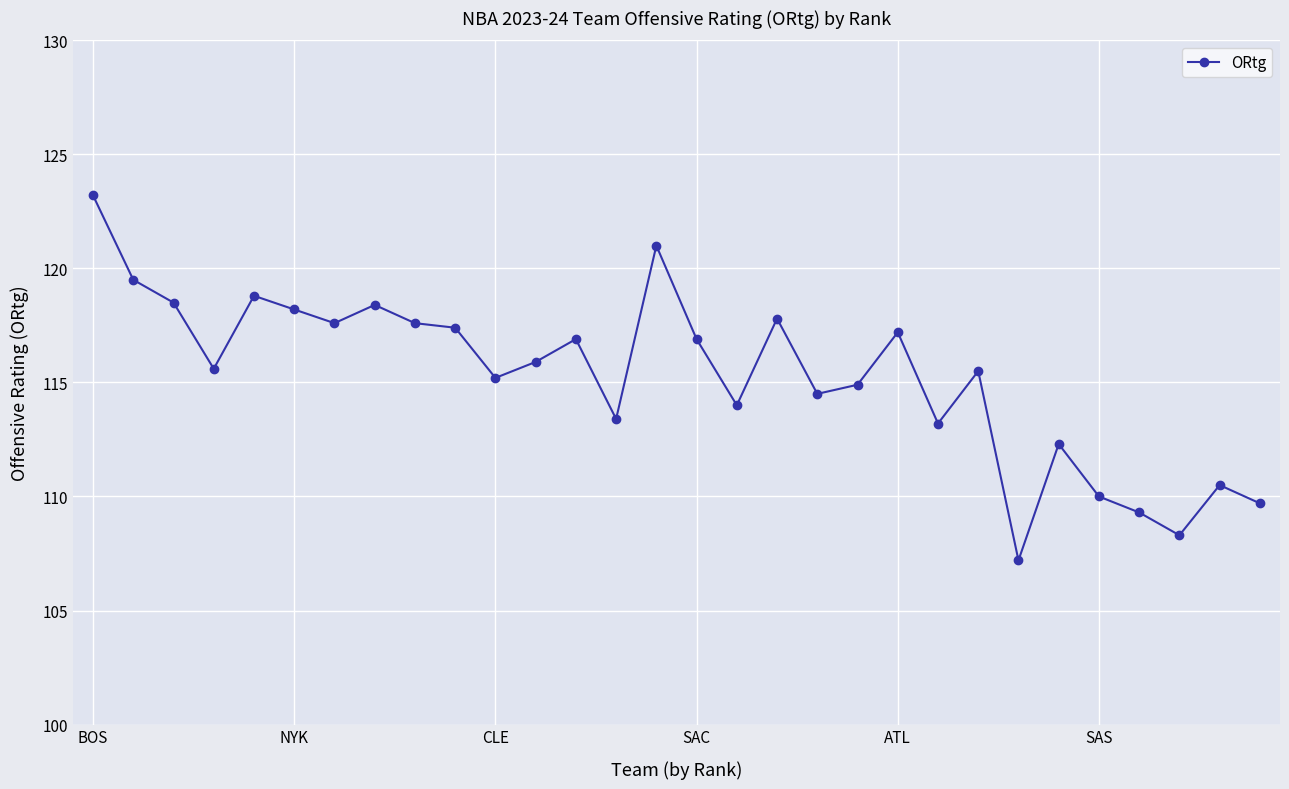

What is the value of the 26th point from the left?

110.0